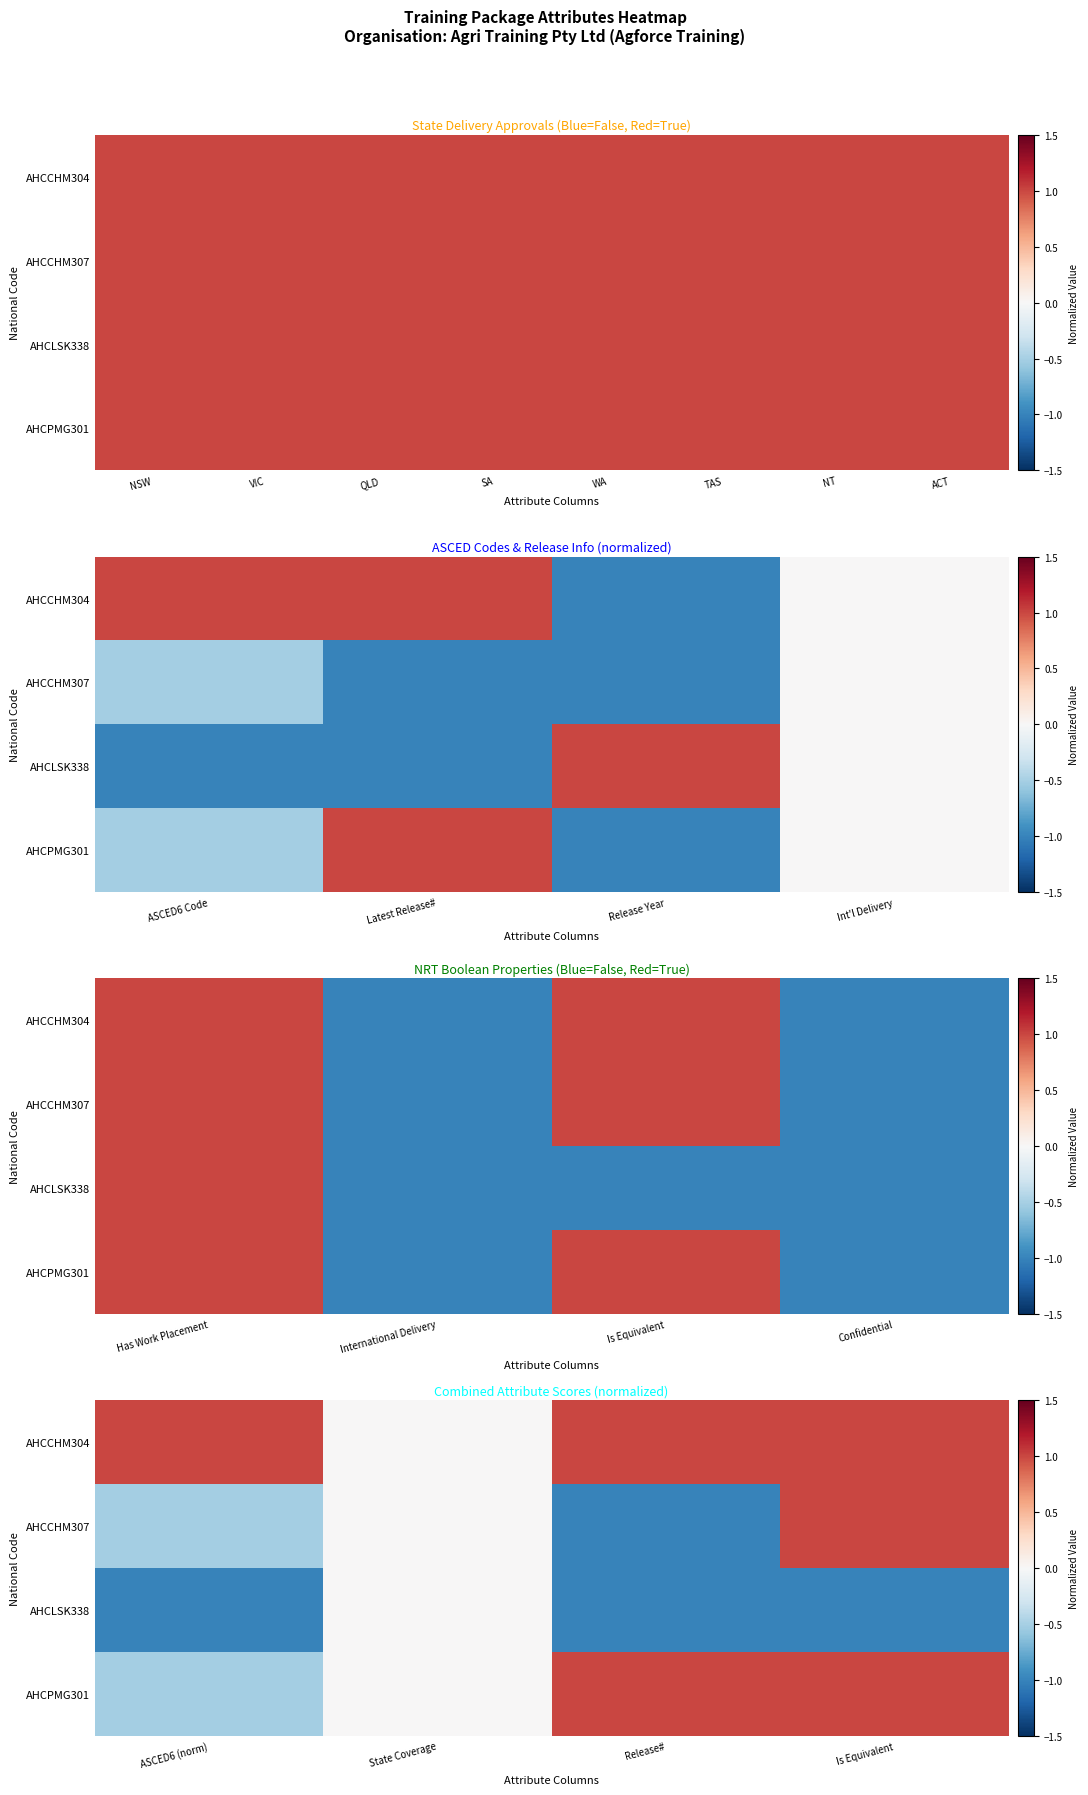

Rank the series by their average value, from highest to lowest.

AHCCHM304, AHCPMG301, AHCCHM307, AHCLSK338